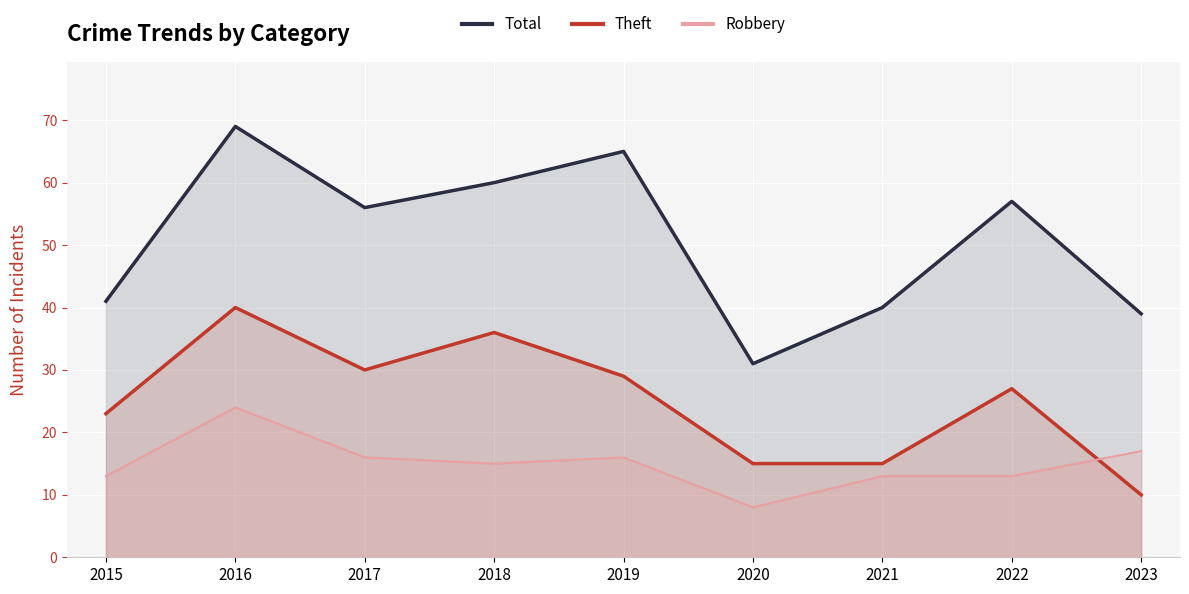

How many interior local peaks does the Robbery series have?

2